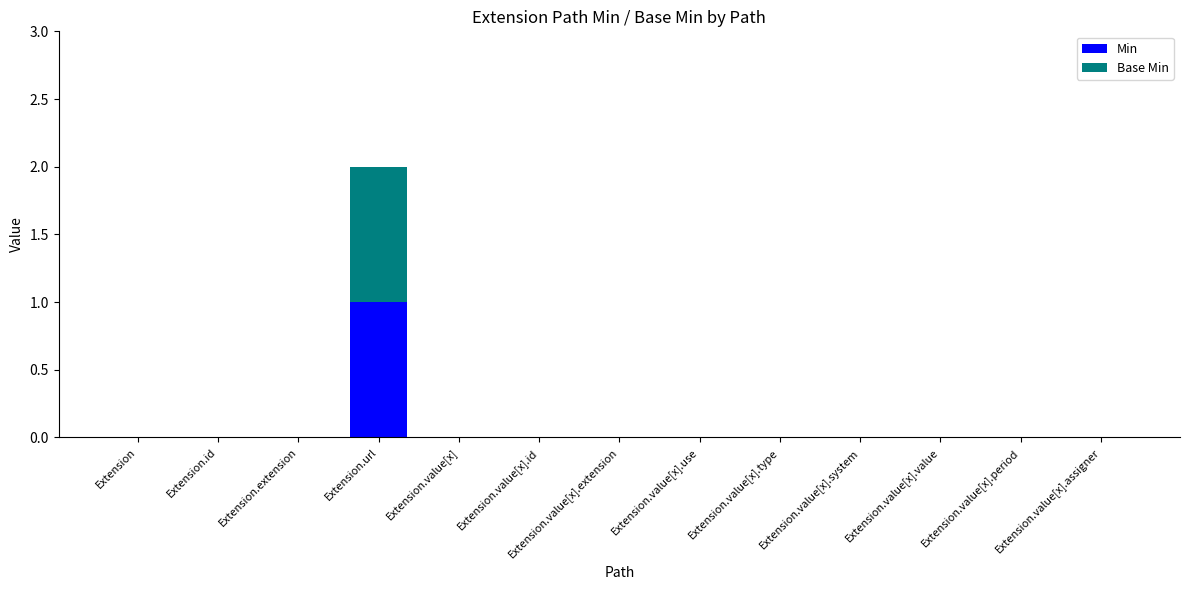

The Min series shows 1 at Extension.url. True or false?

True